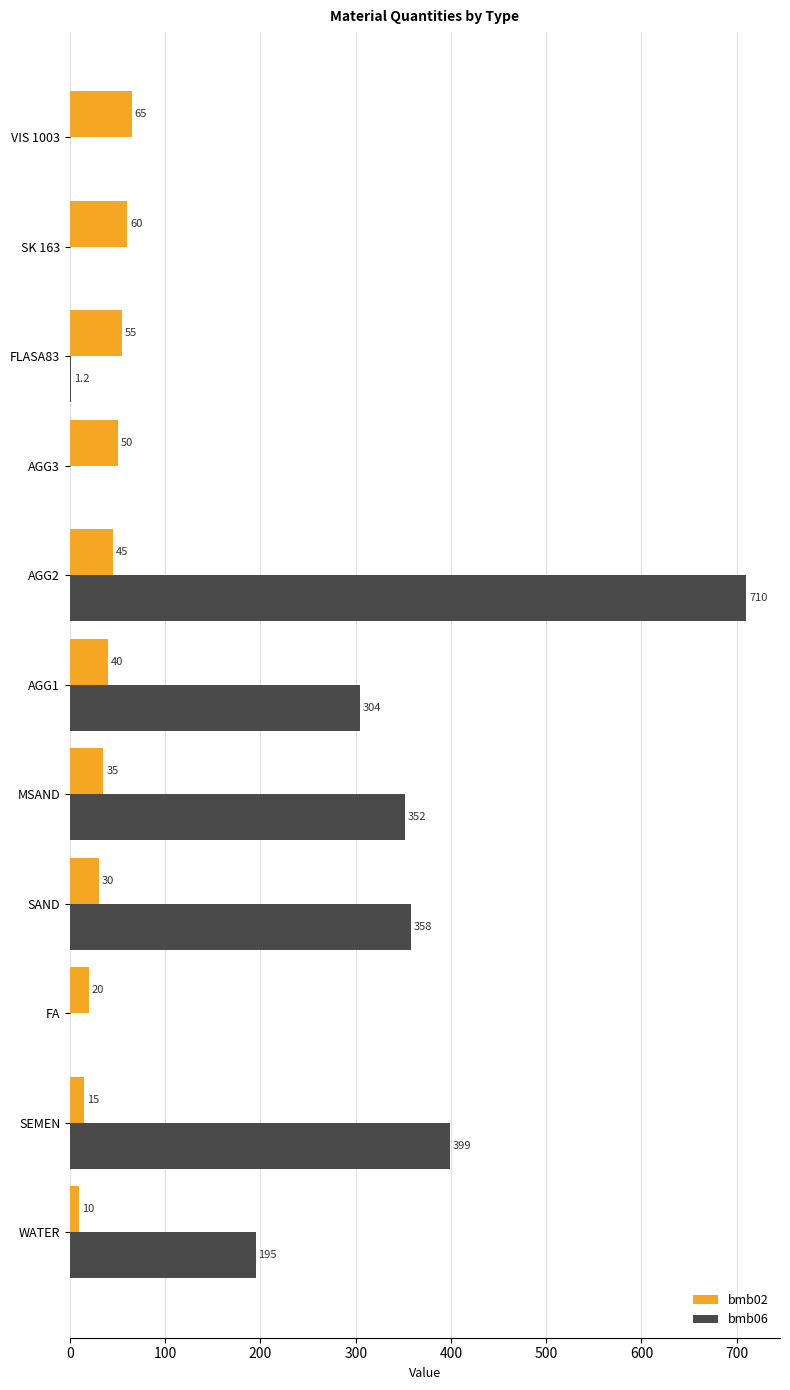

Which series changed the most between SEMEN and AGG1?

bmb06